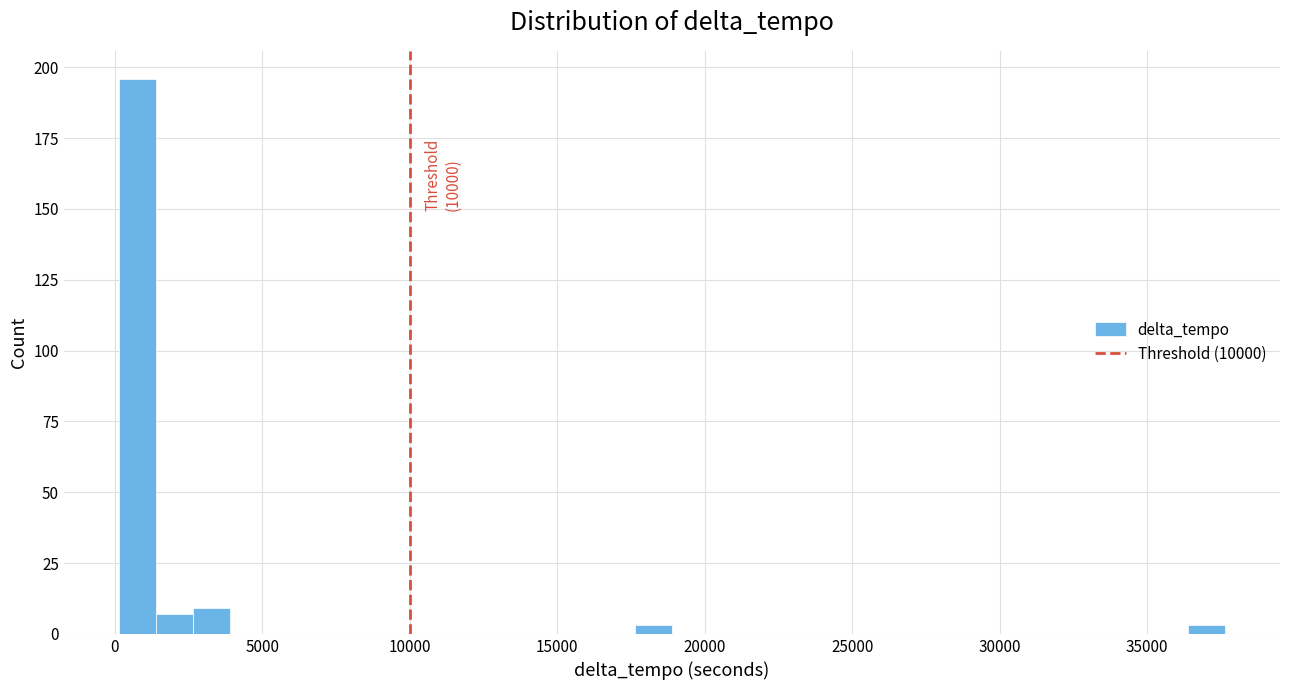

Around what value on the x-axis is the tallest bar? Give the approximate position of its centre, as read against the axis.

1000